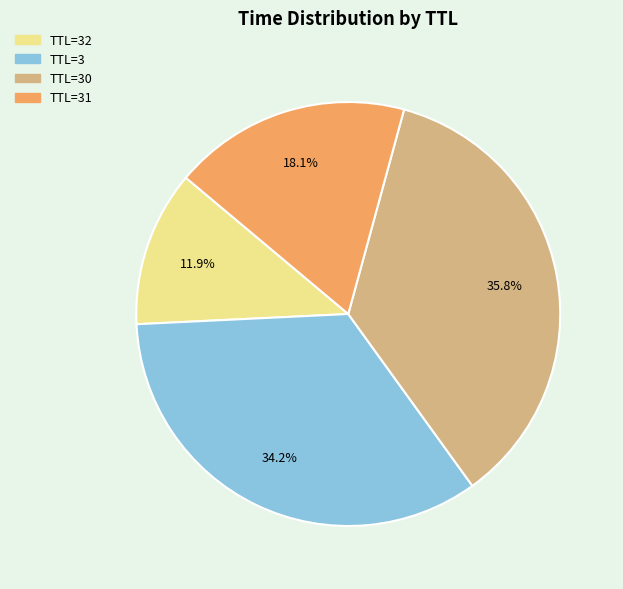

Is there a majority slice in this chart?

No